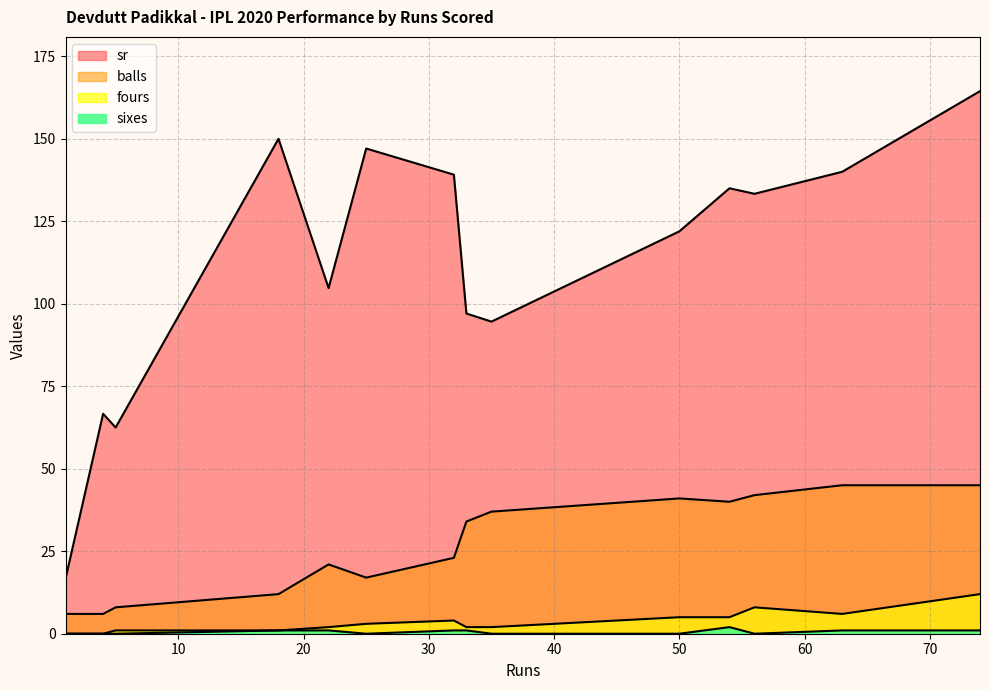

At which category does balls reach its first local valley?

4